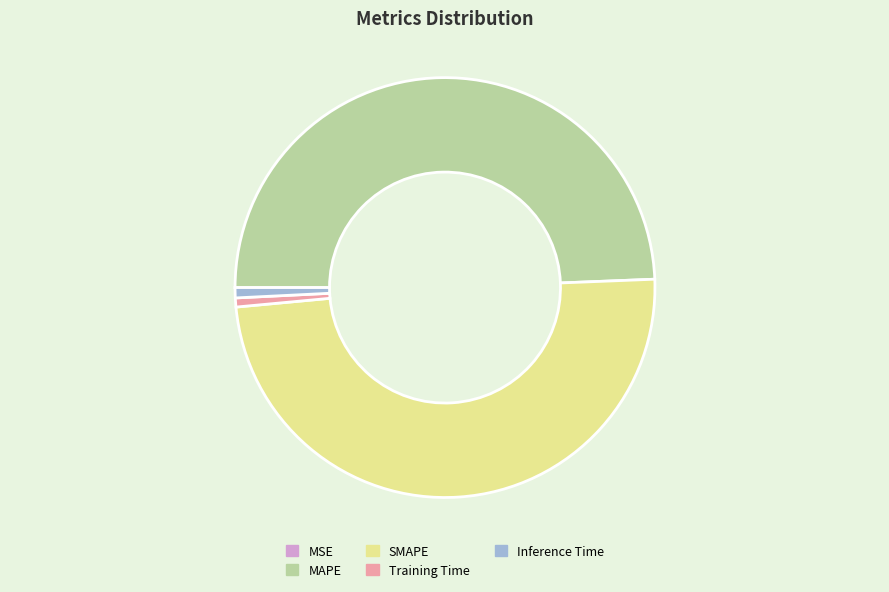

To the nearest percent, what portion does SMAPE represent?

49%